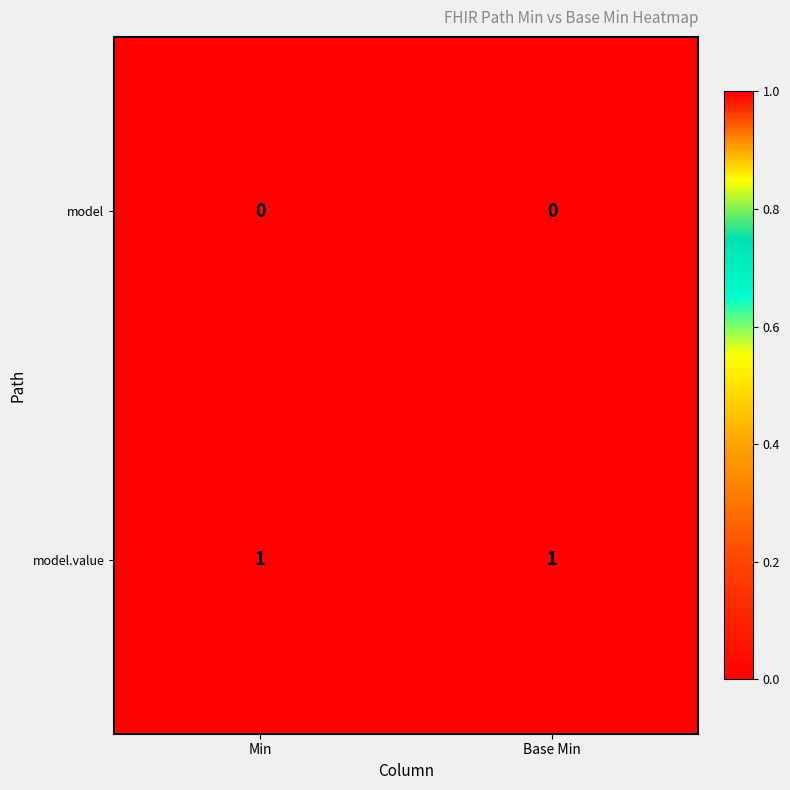

The model.value series shows 1 at Min. True or false?

True